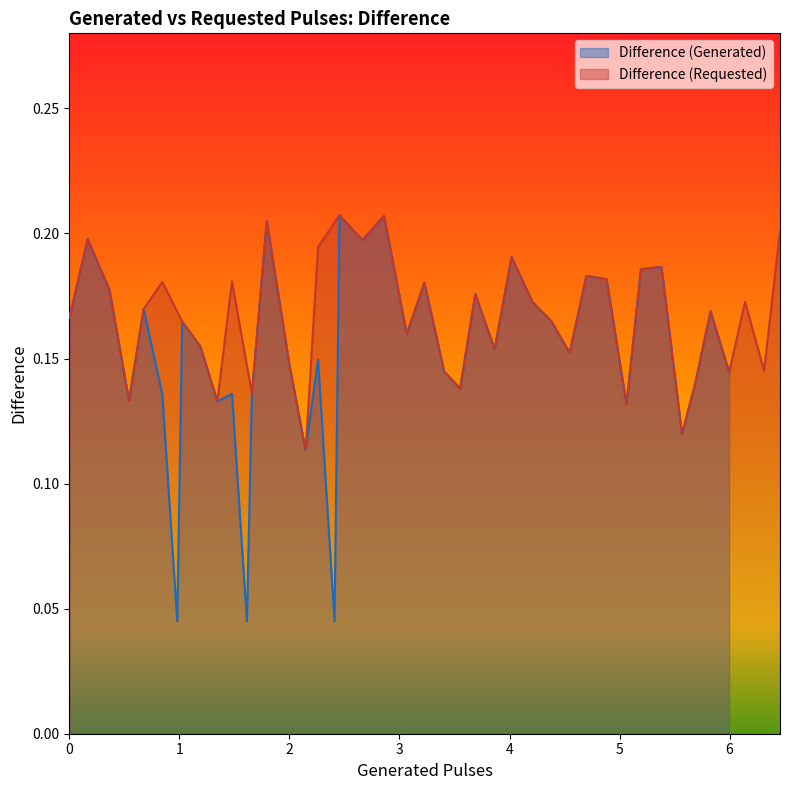

Count the Difference (Requested) values in the range 0 to 1.

40